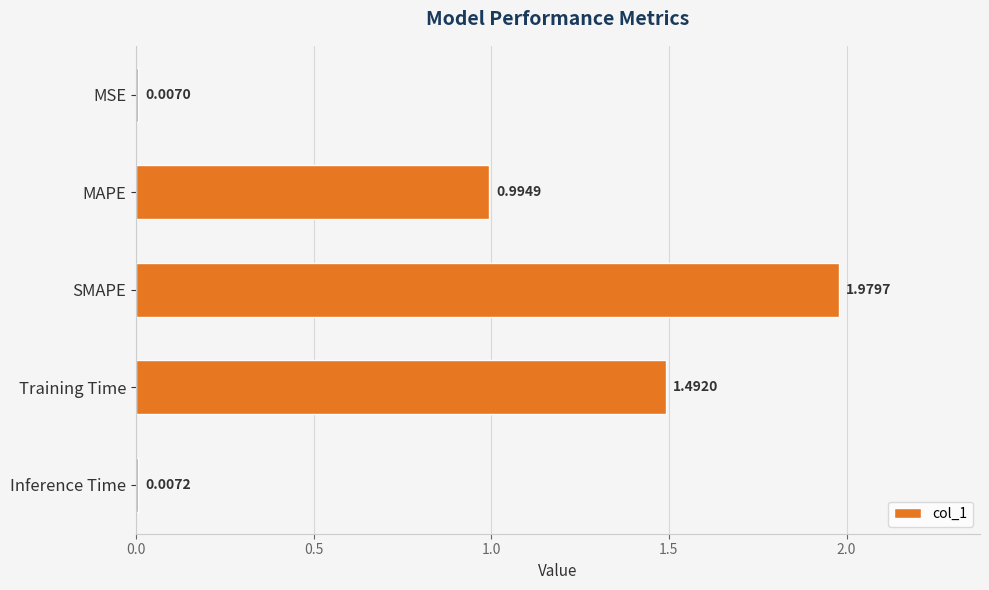

Where is the data nearest to the value 0?

MSE